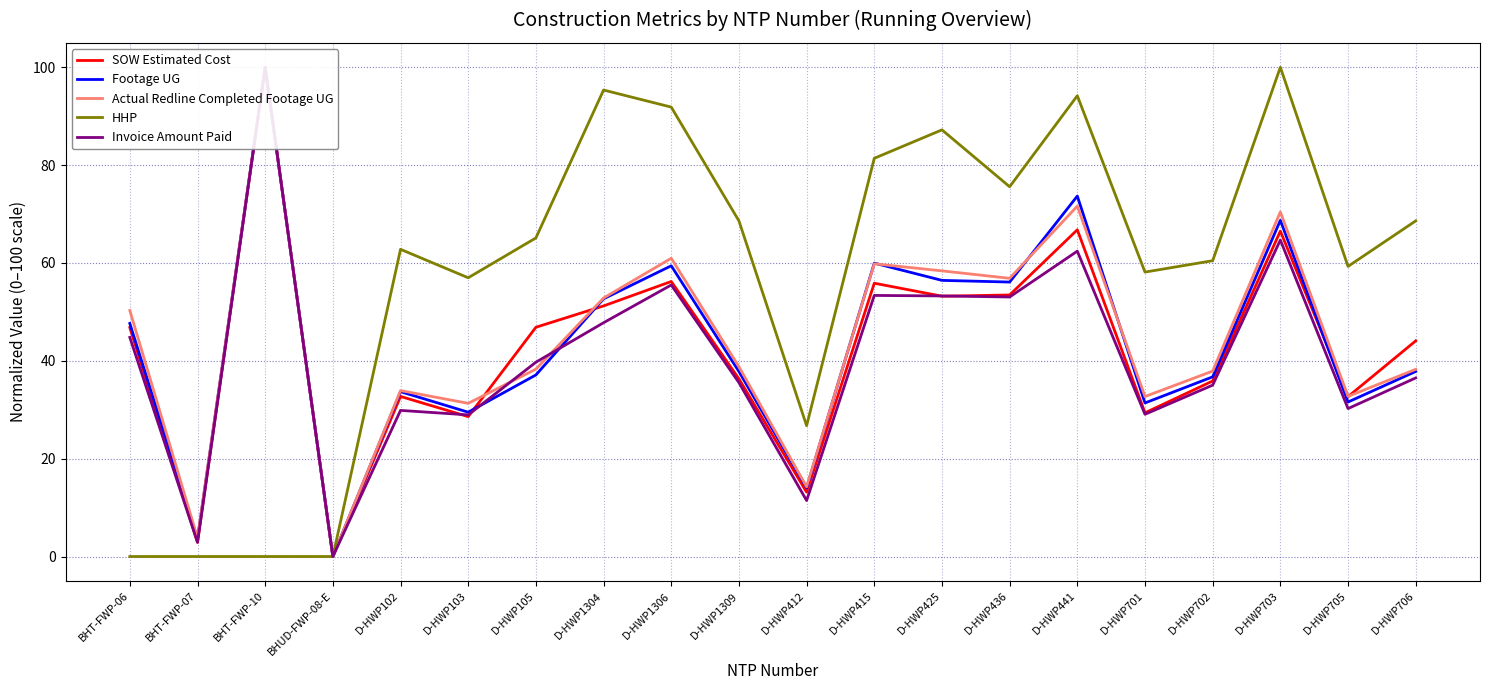

How many interior local valleys does the HHP series have?

5